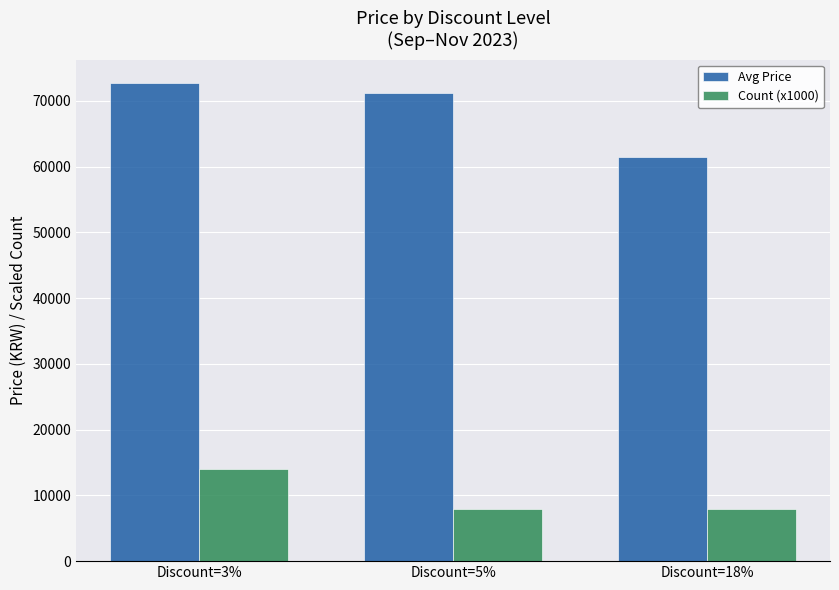

How many series are shown in this chart?

2